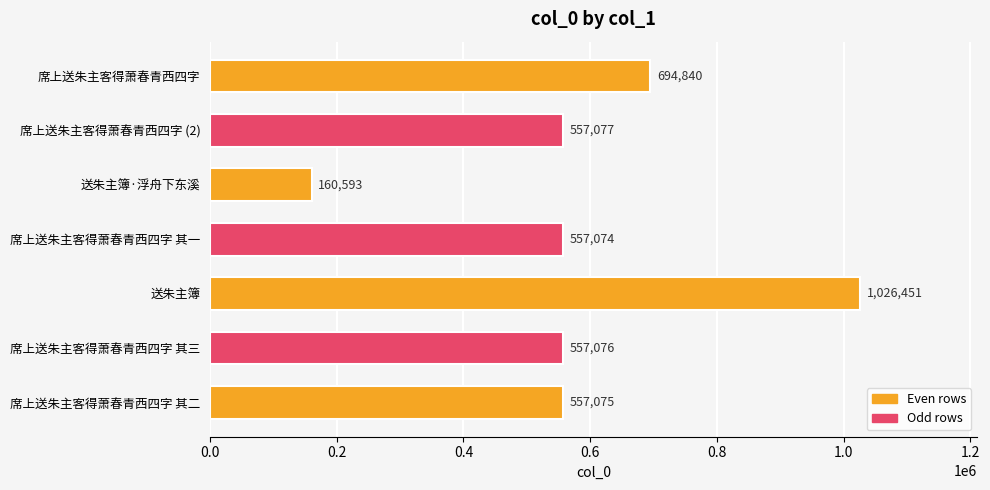

Approximately how many times larger is the value at 席上送朱主客得萧春青西四字 compared to 席上送朱主客得萧春青西四字 其二?

1.2